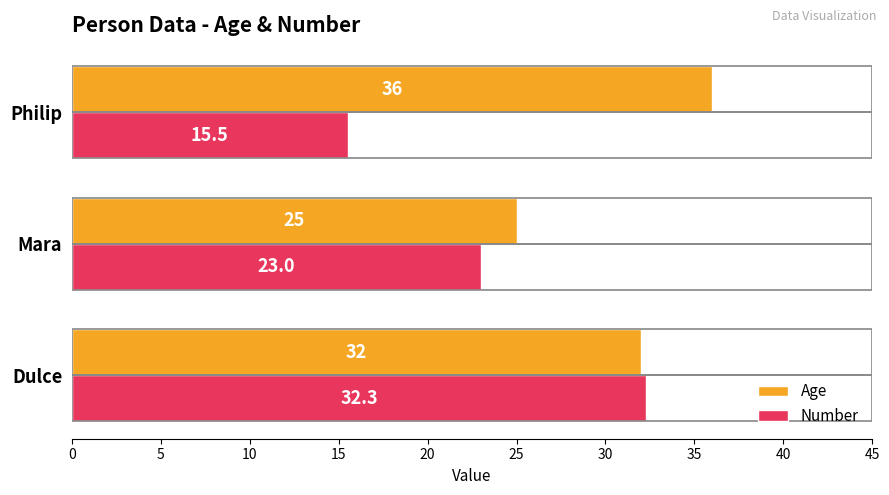

What is the total value across all series at Mara?

48.0